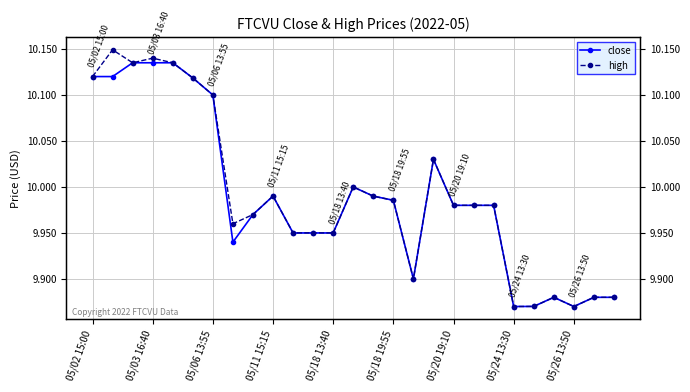

Which category has the lowest value across all series?

05/24 13:30